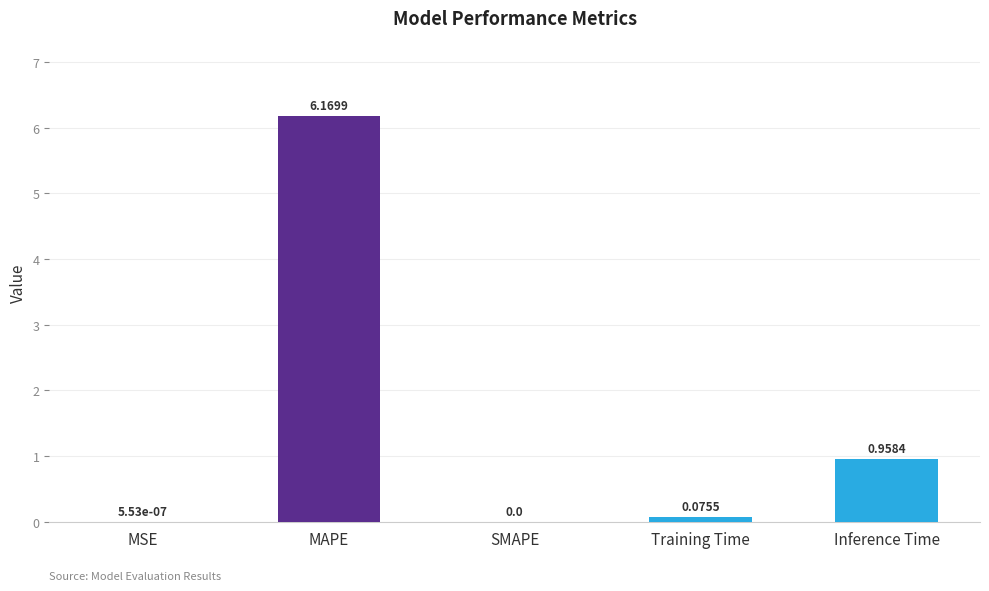

How many positive values are there?

4